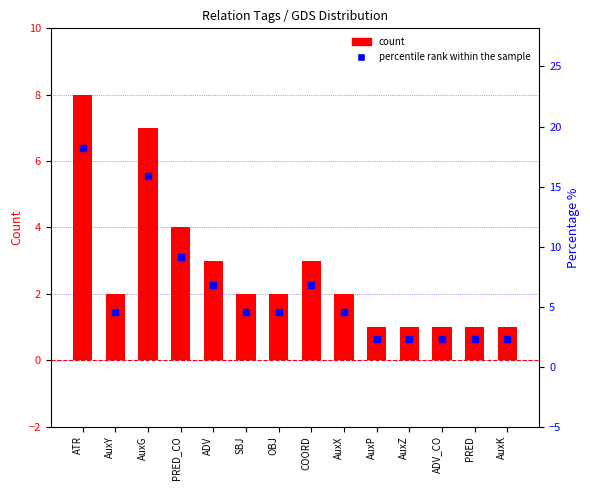

What position from the right is PRED?

2